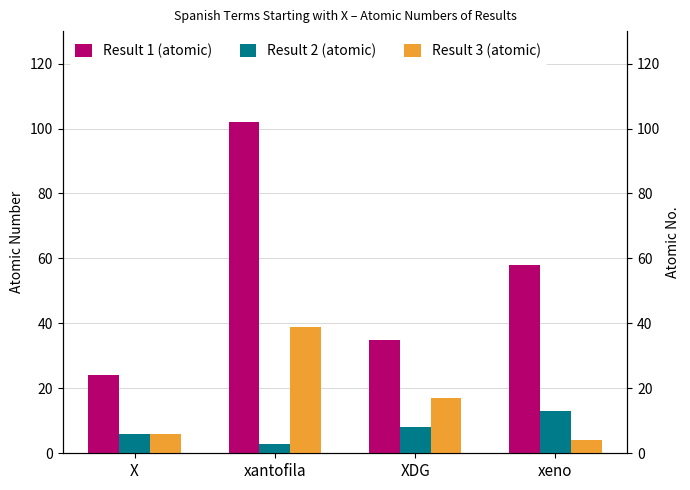

What value does the Result 1 (atomic) series have at XDG?

35